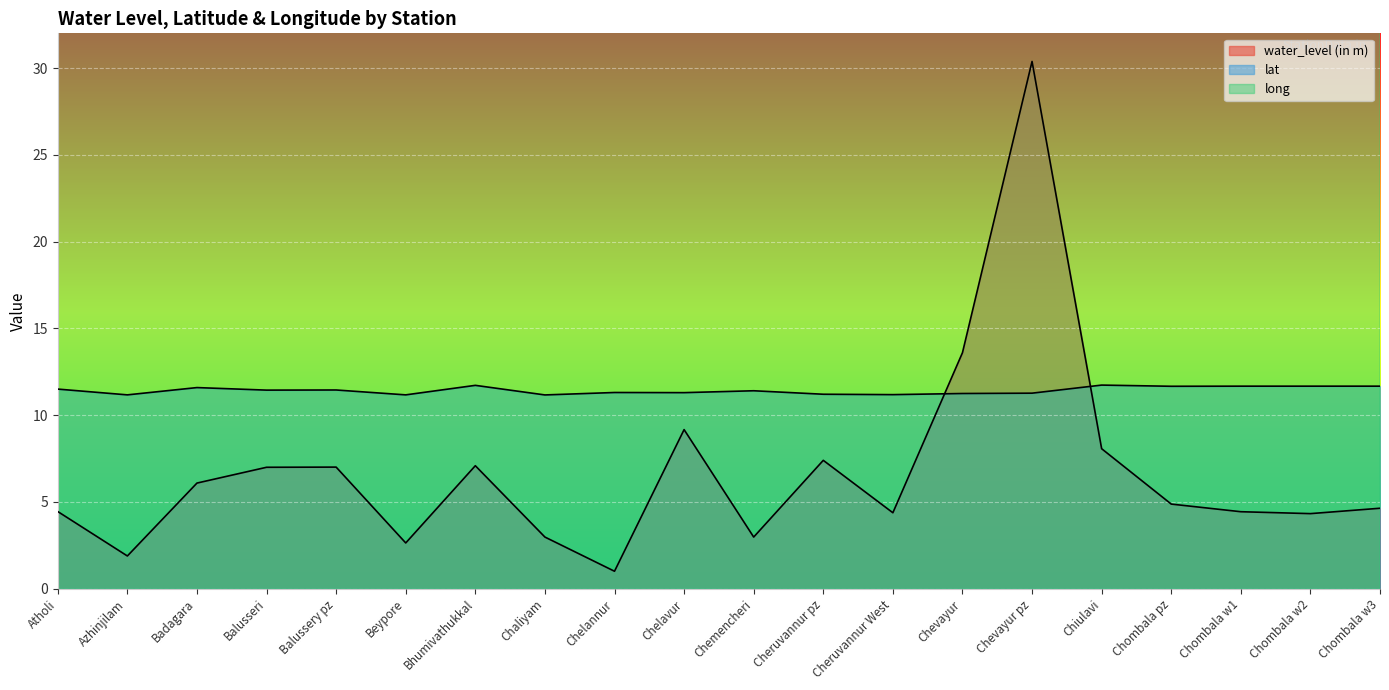

List the series in order of their peak value, highest first.

long, water_level (in m), lat